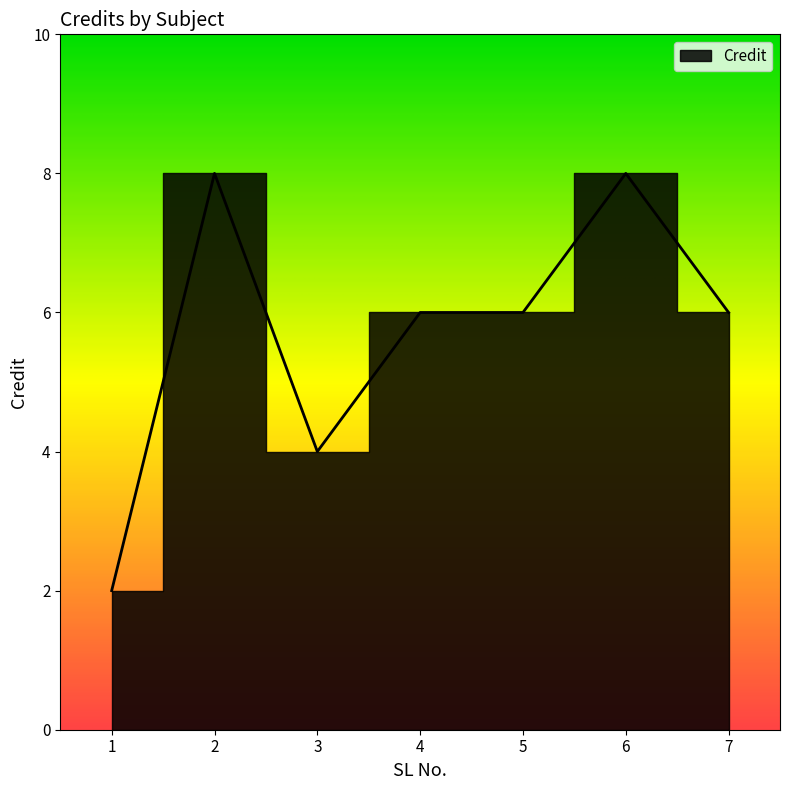

What is the difference between the maximum and minimum values?

6